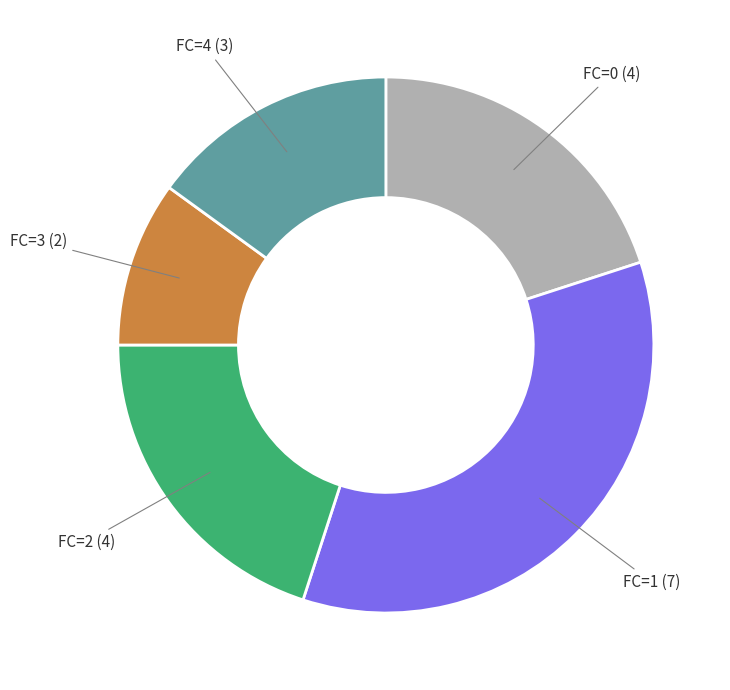

Is there any slice that represents more than half of the pie?

No